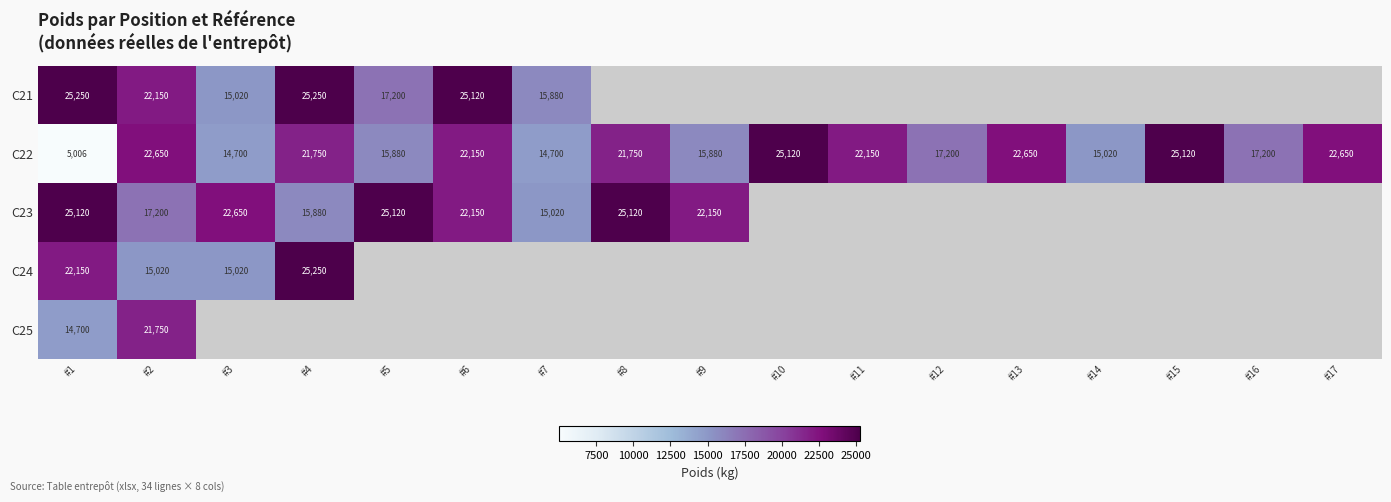

What is the sum of all C22 values?

321576